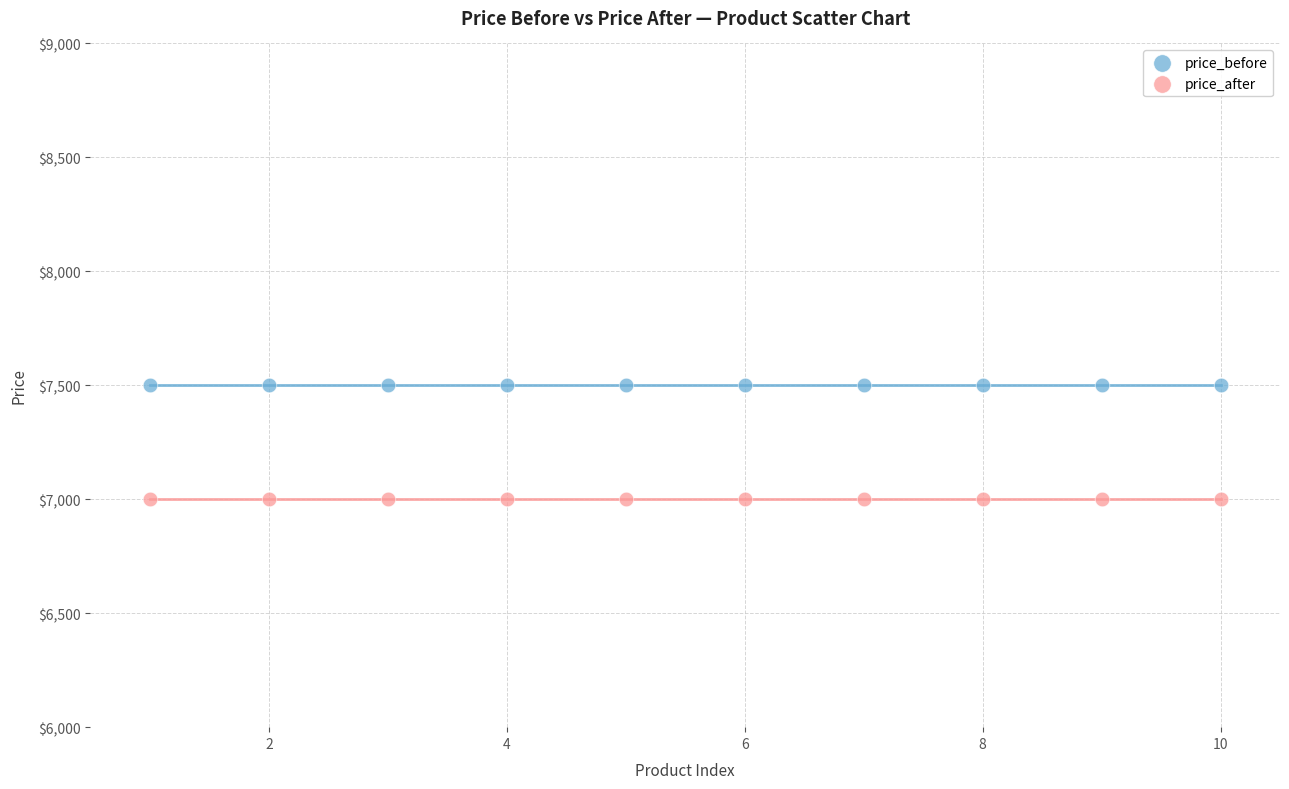

What are all the series names shown in the legend?

price_before, price_after